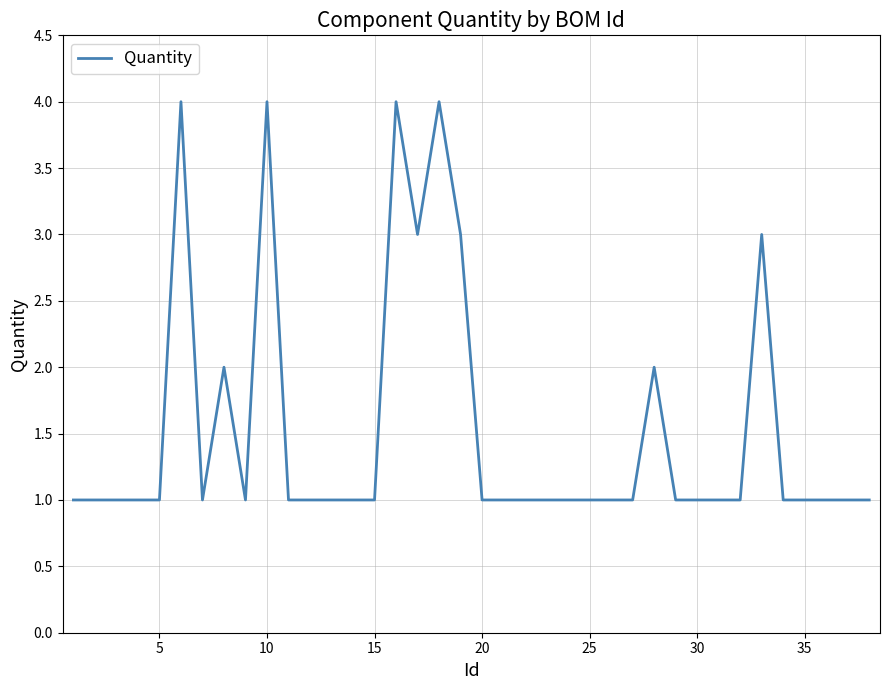

What is the difference between the maximum and minimum values?

3